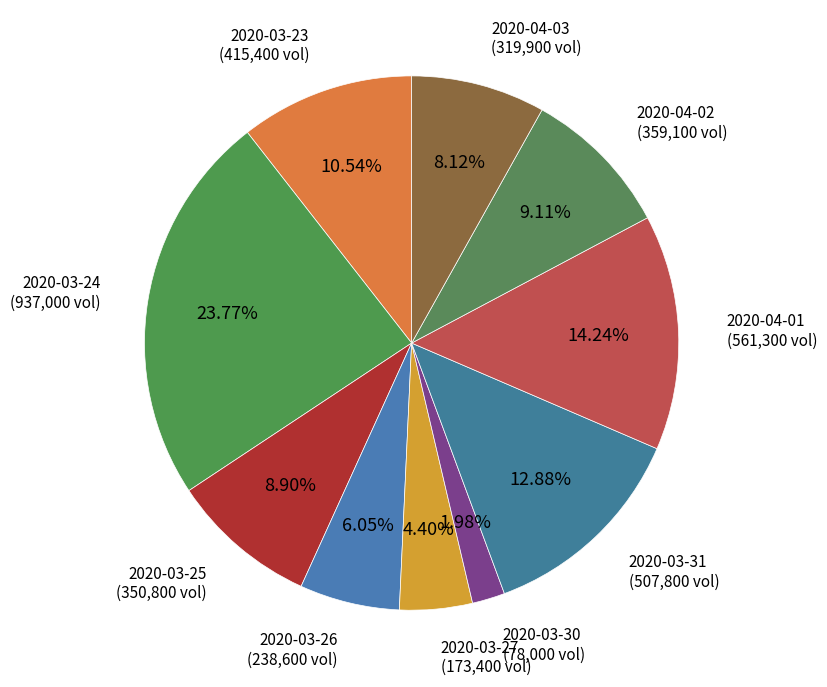

To the nearest percent, what is the average slice percentage?

10%